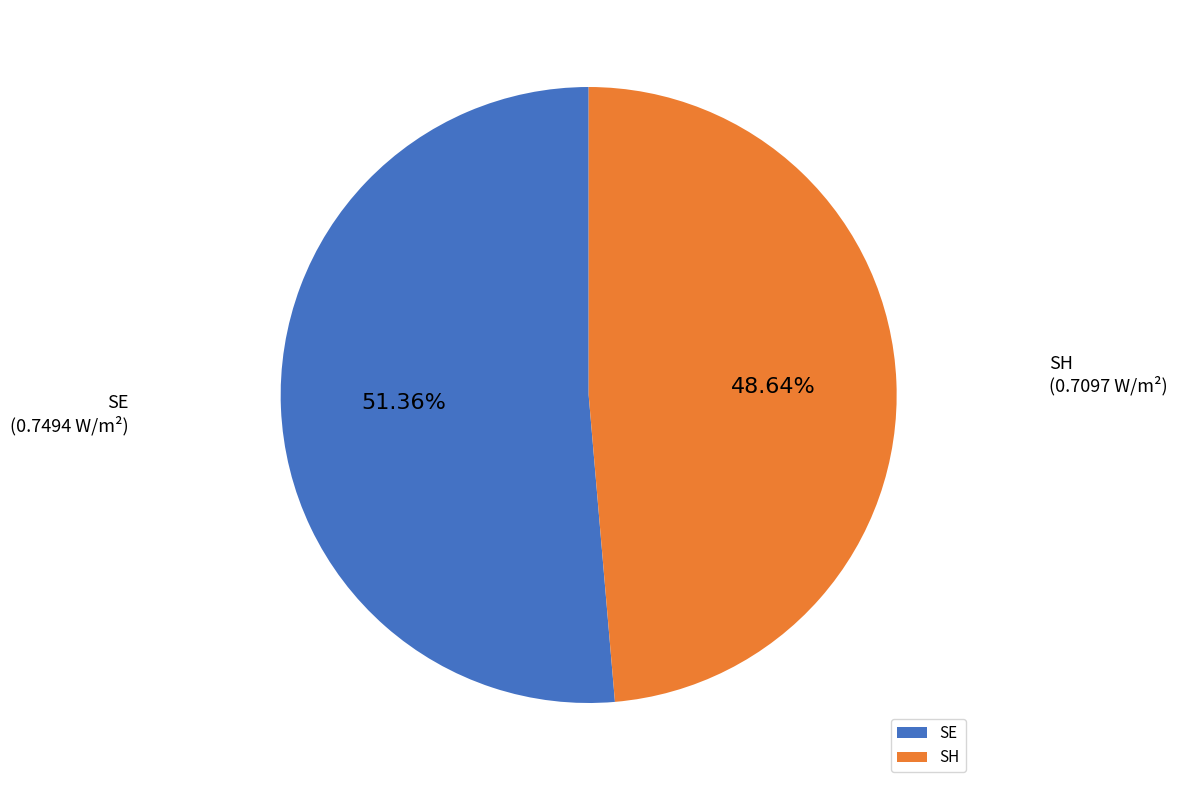

Which category has the biggest portion of the pie?

SE